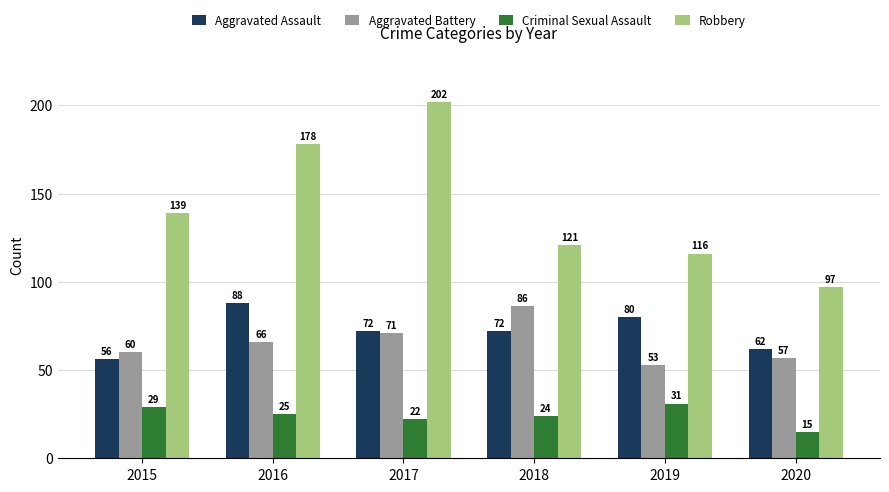

What is the approximate value of Robbery at 2016, to the nearest 5?

180